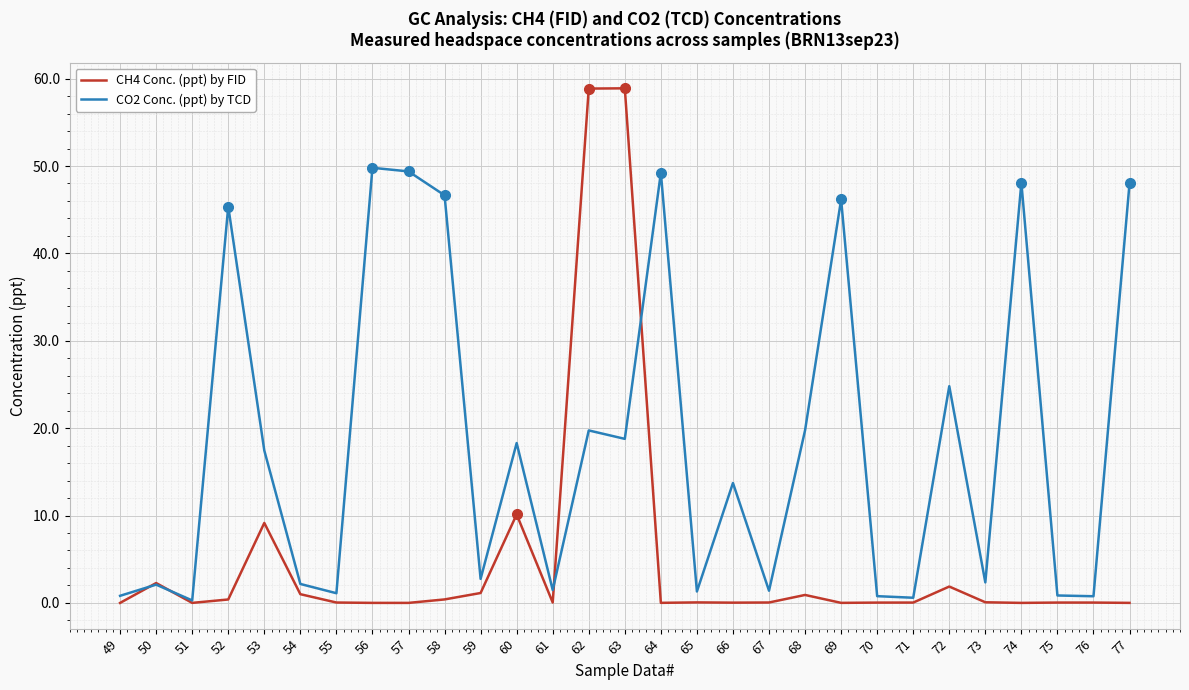

What is the greatest value displayed?

58.9